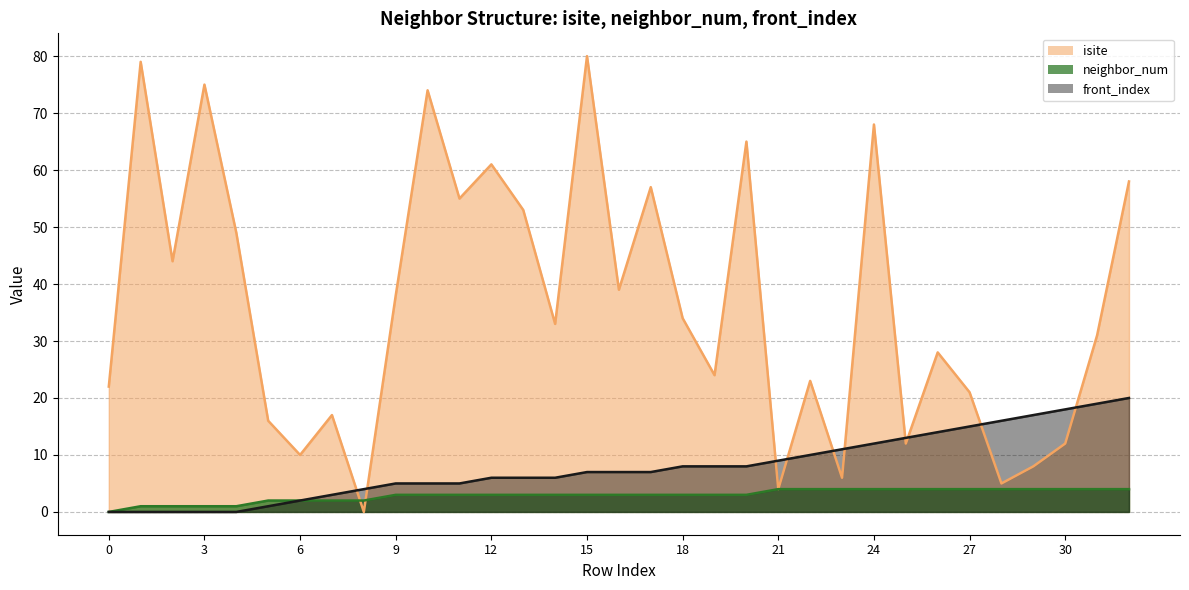

Rank the series by their average value, from highest to lowest.

isite, front_index, neighbor_num